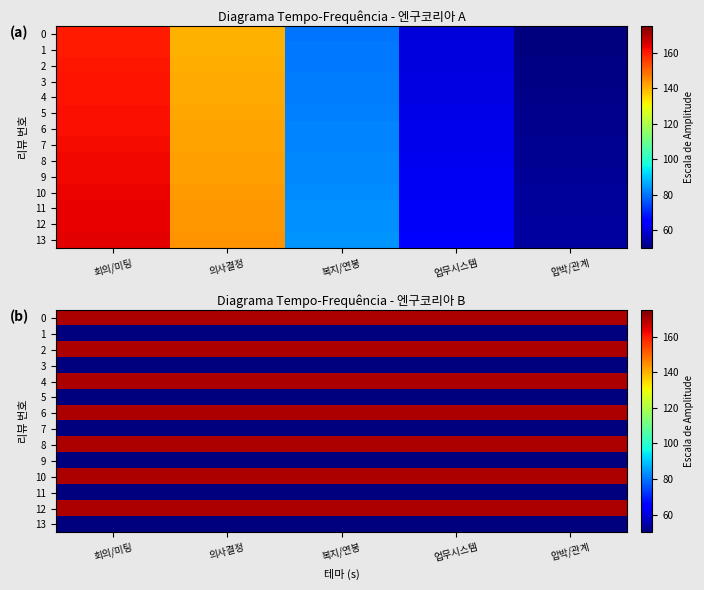

What is the minimum value for 9?

50